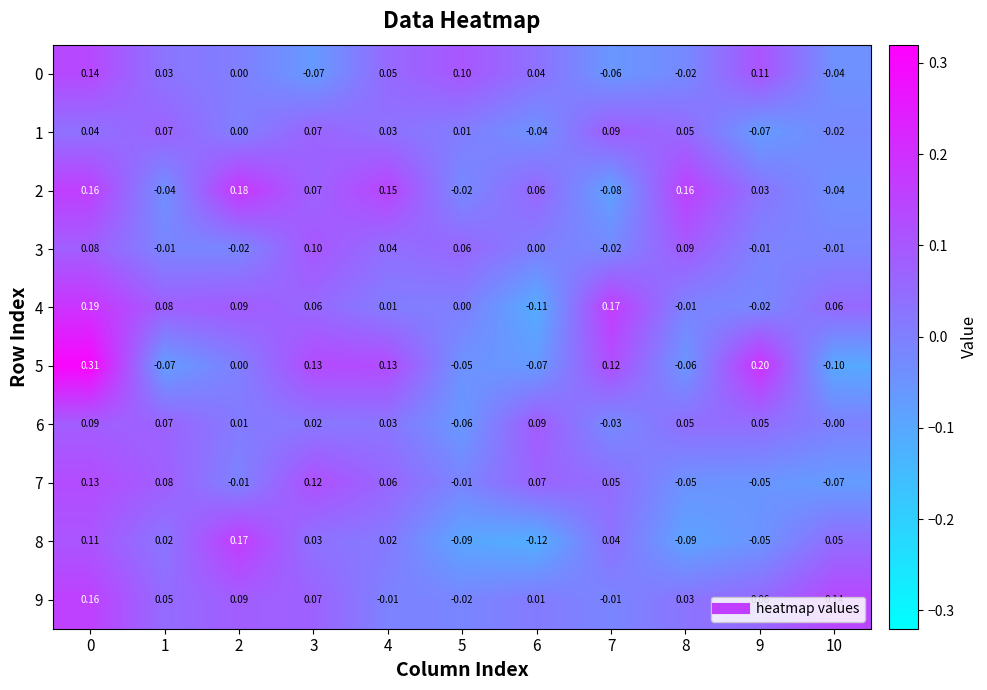

Is the value of 3 at 2 greater than the value of 6 at 10?

No